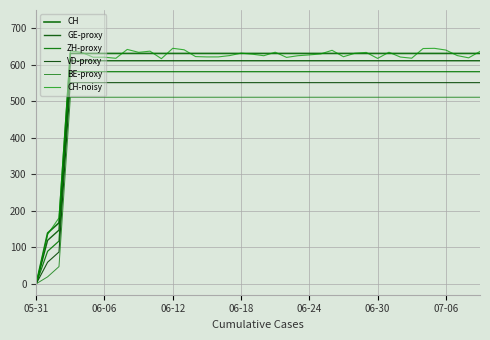

Does the chart display data point markers on the line(s)?

No